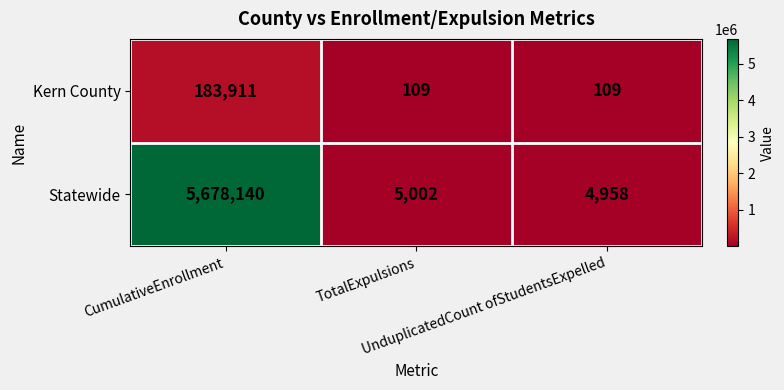

What is the minimum value shown in the chart?

109